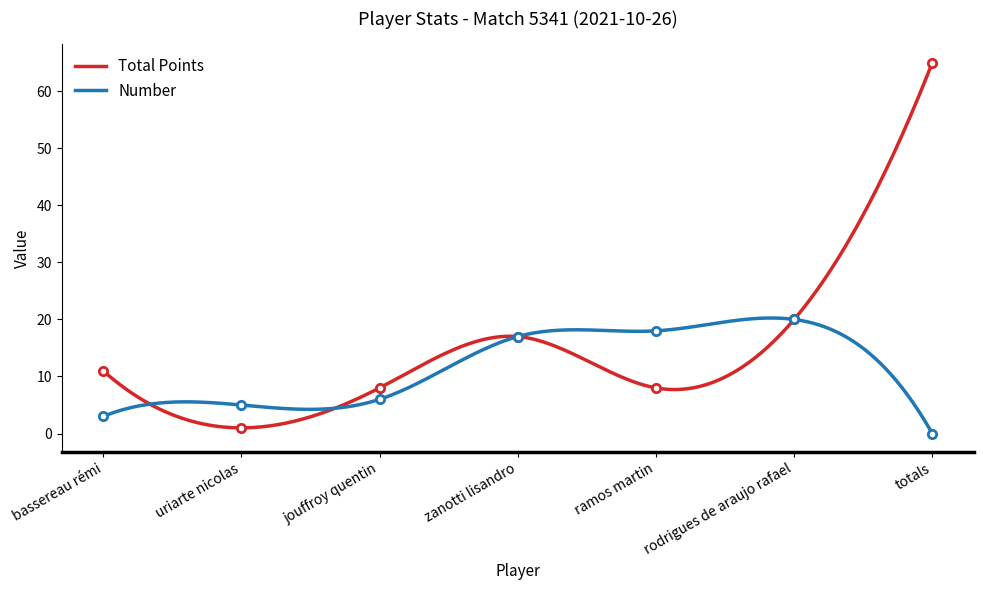

What is the spread (max minus min) of values at jouffroy quentin?

2